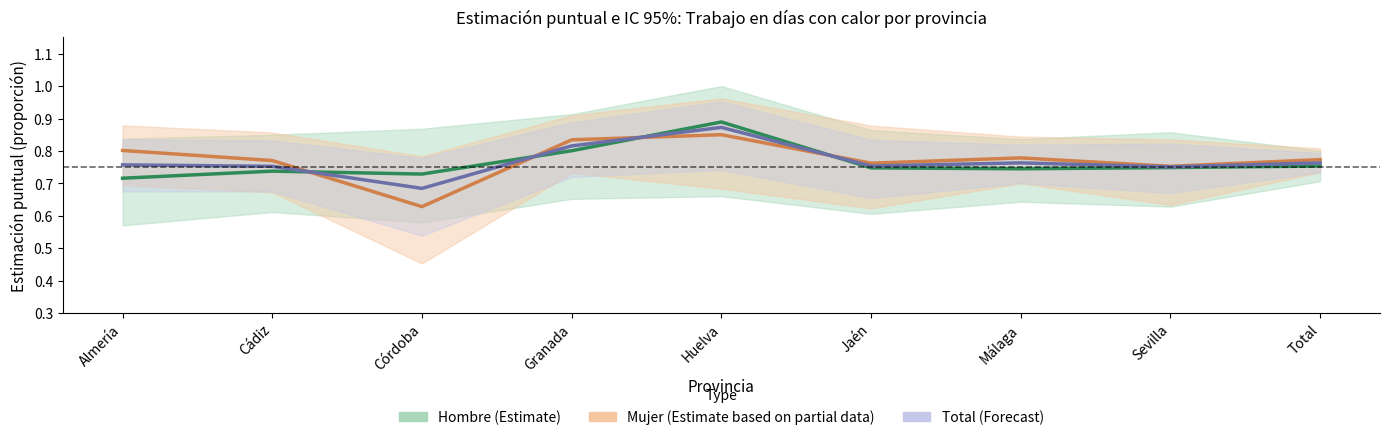

What is the sum of the Mujer (Estimate based on partial data) values at Sevilla and Cádiz?

1.5